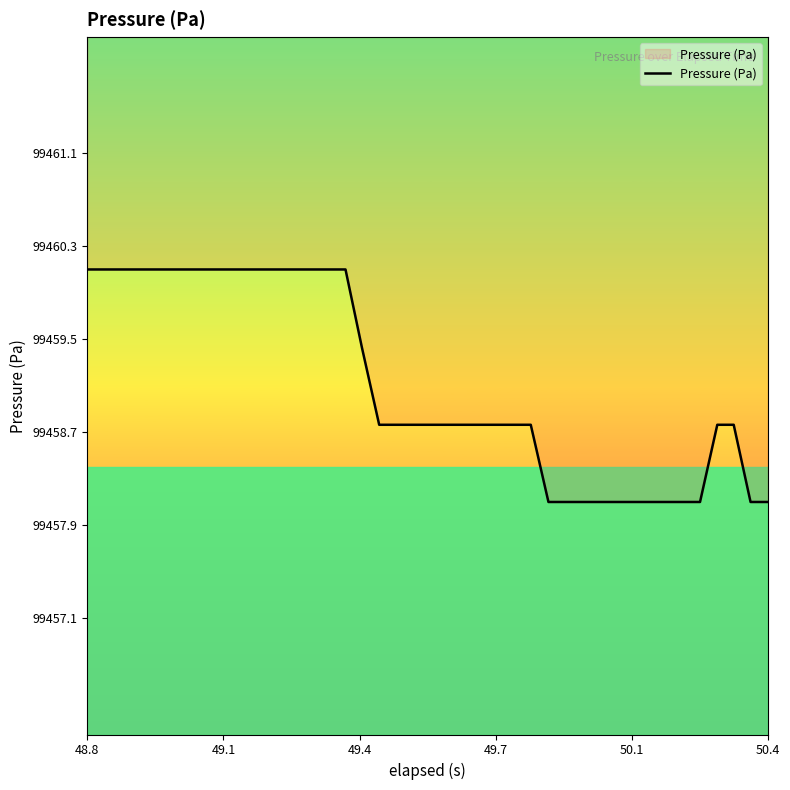

What is the maximum value shown in the chart?

99460.1